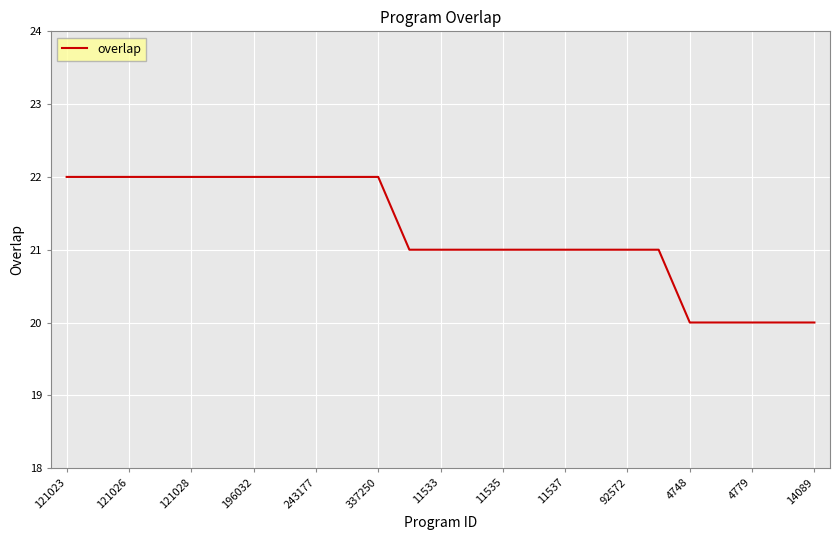

What is the greatest value displayed?

22